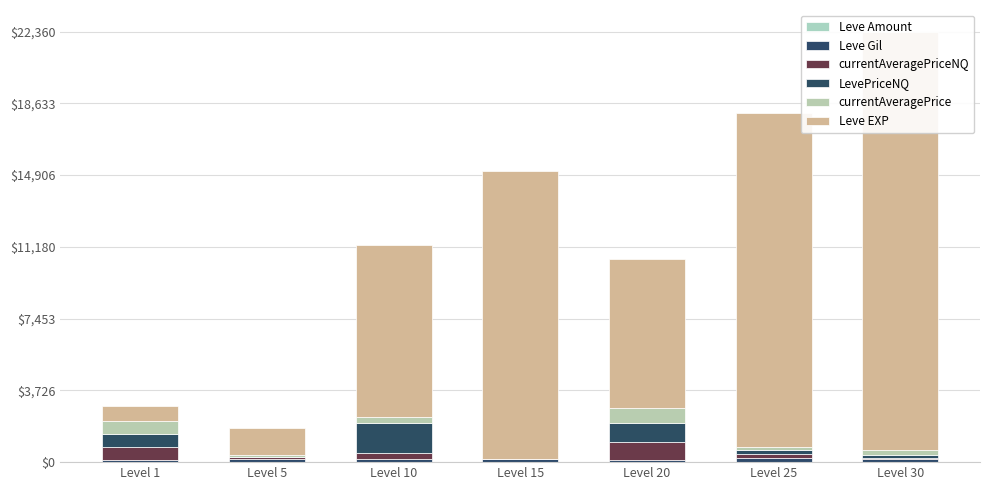

The currentAveragePrice series shows 303.7 at Level 10. True or false?

True